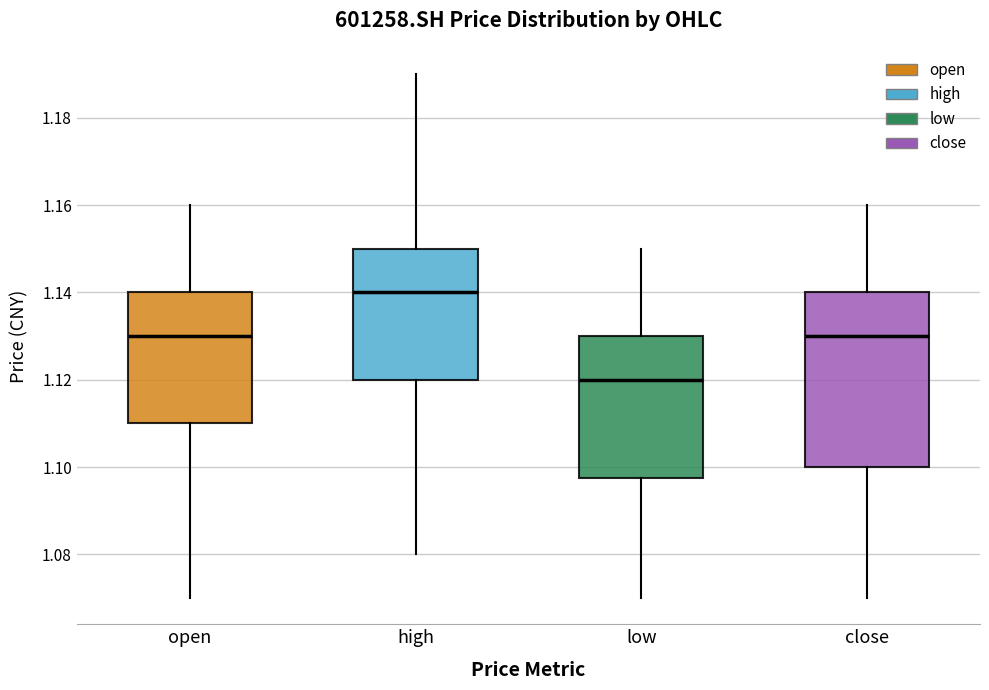

Comparing the boxes themselves (not the whiskers), which one is the tallest?

close